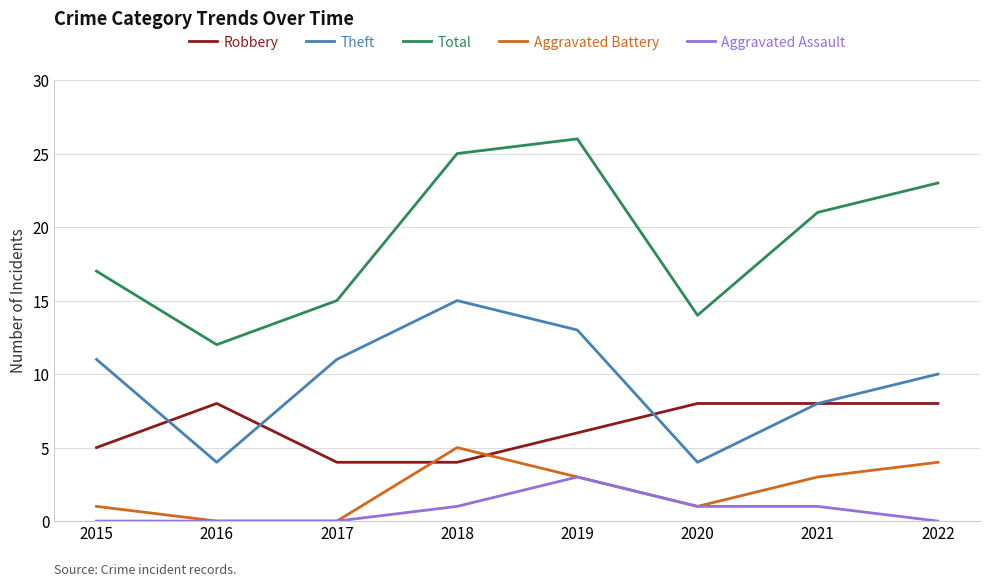

True or false: Theft and Aggravated Battery cross at least once.

False